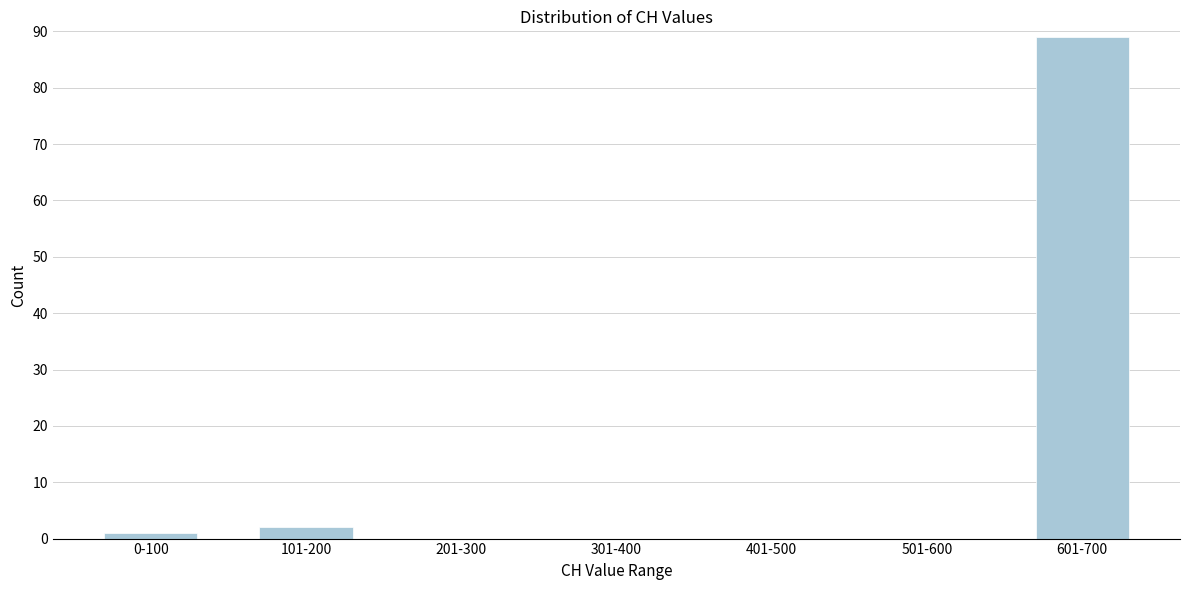

Reading left to right, what are all the values shown in this chart?

0-100=1	101-200=2	201-300=0	301-400=0	401-500=0	501-600=0	601-700=89